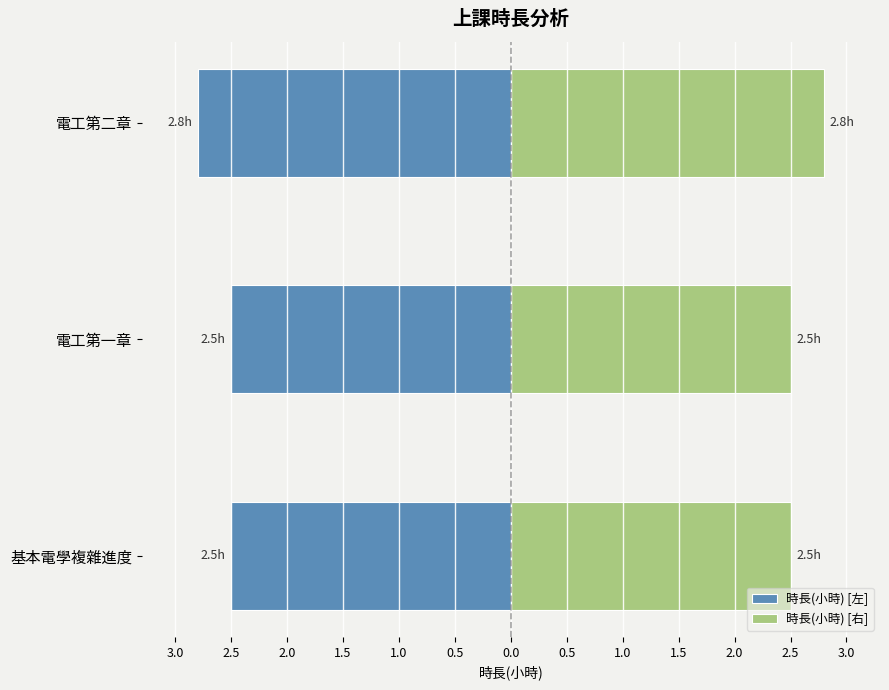

What is the maximum value for 時長(小時) [右]?

2.8